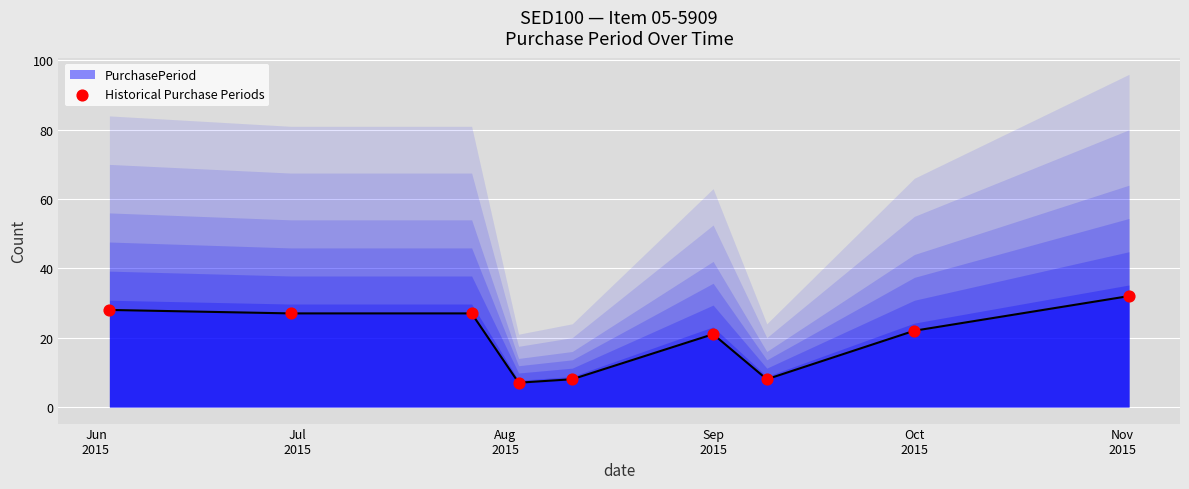

What is the highest value of the PurchasePeriod series?

32